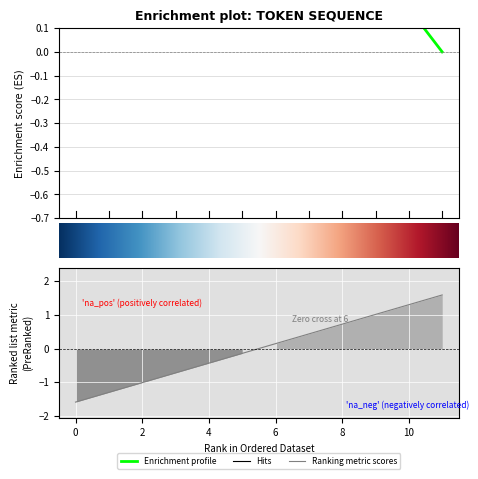

List the labels in order of value, smallest first.

0, 1, 2, 3, 4, 5, 6, 7, 8, 9, 10, 11